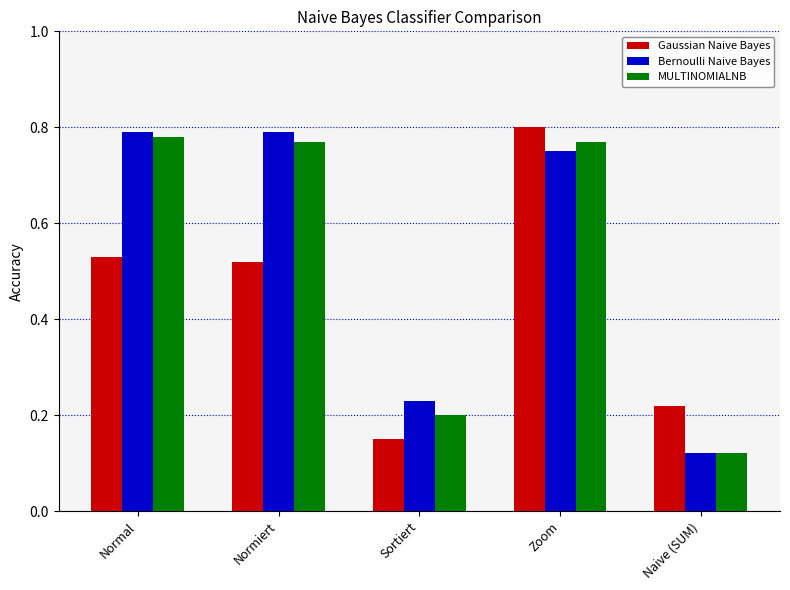

The value of Bernoulli Naive Bayes at Normal is 0.8. True or false?

True